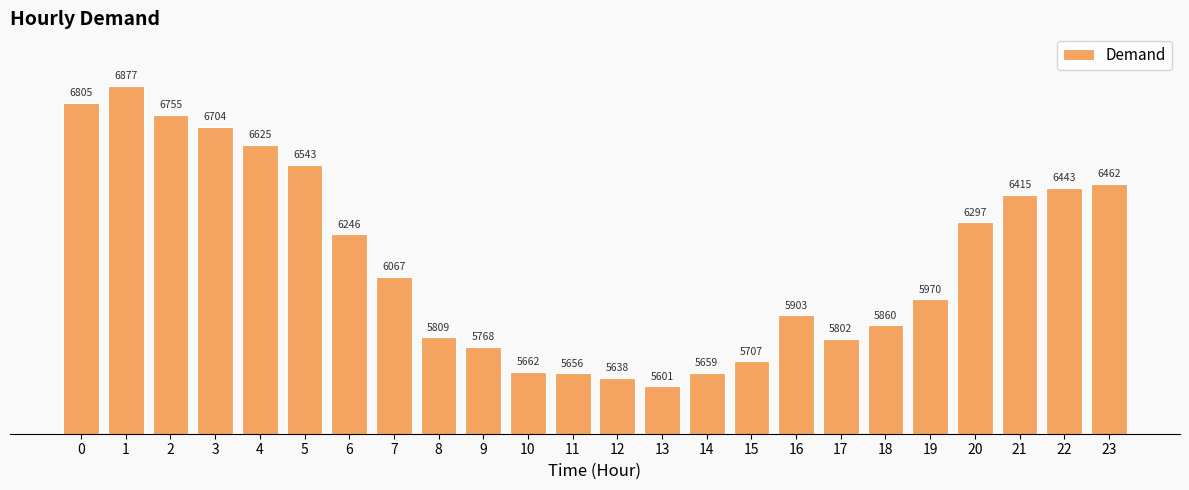

Does the chart contain any negative values?

No